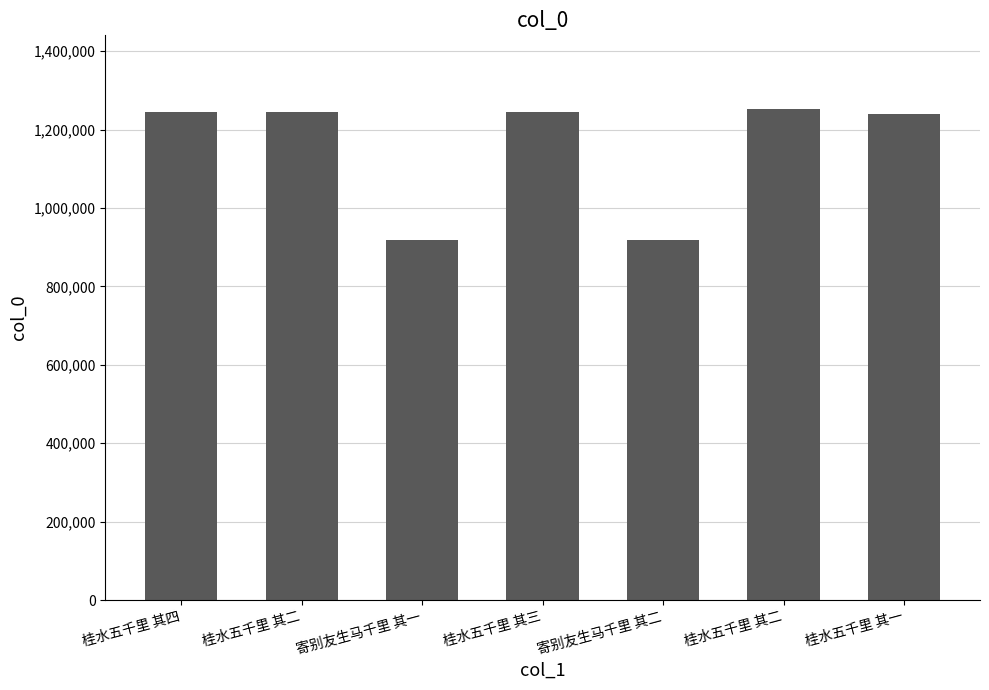

How many categories are shown in the chart?

7